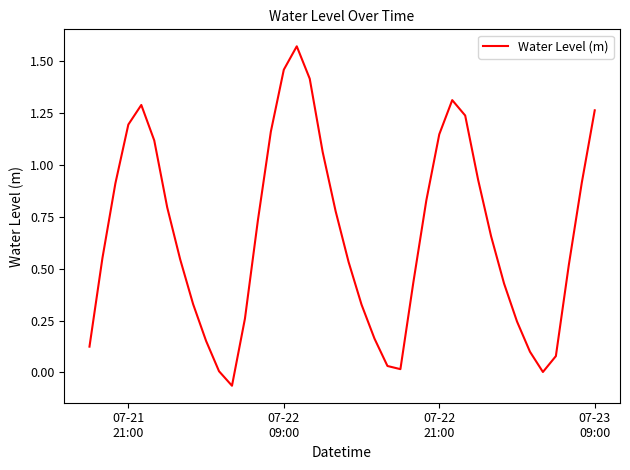

How many interior local peaks (higher than both neighbors) does the data have?

3